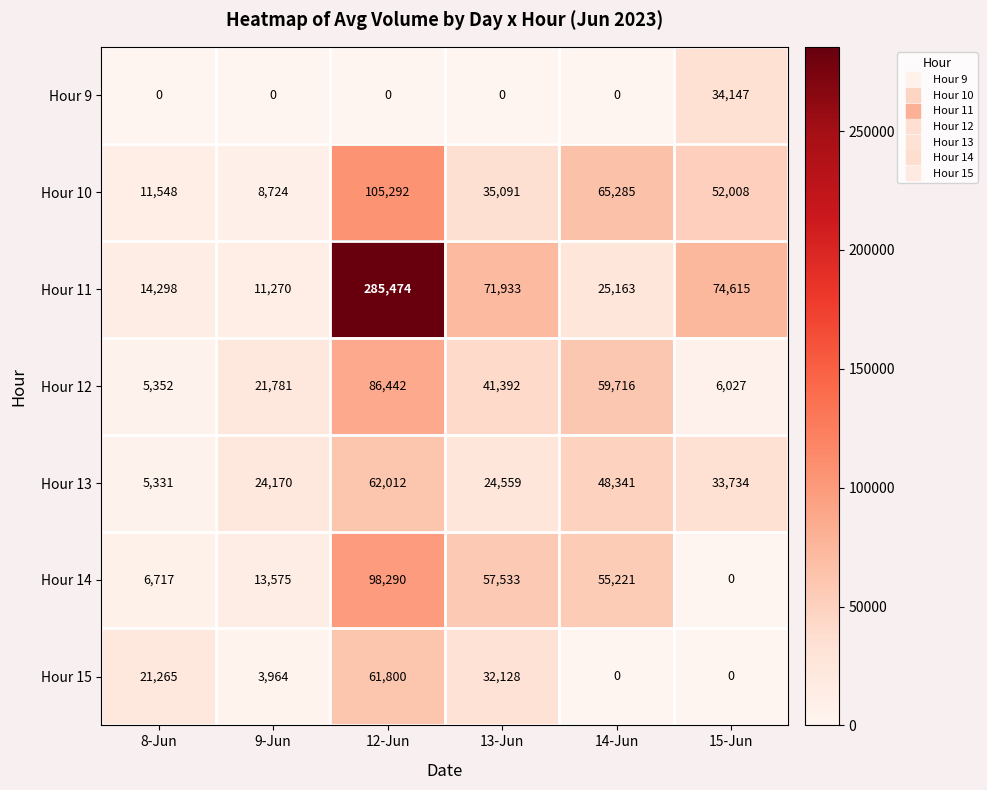

What is the sum of the Hour 9 values at 9-Jun and 15-Jun?

34147